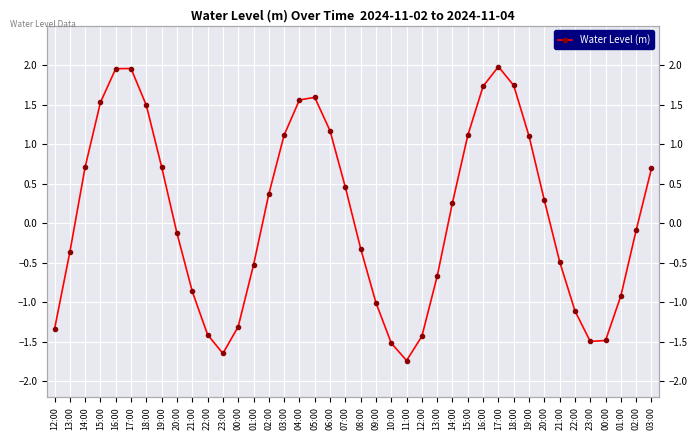

How many lines are shown in the chart?

1